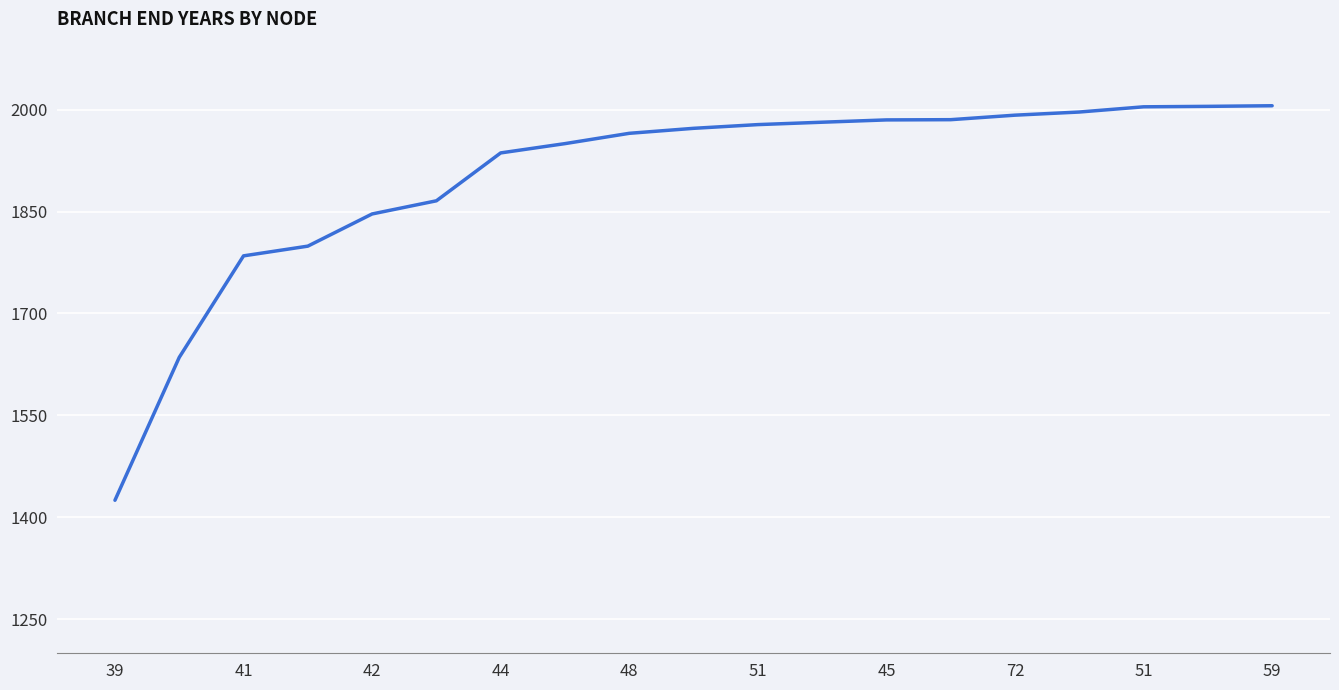

What is the minimum value shown in the chart?

1425.2